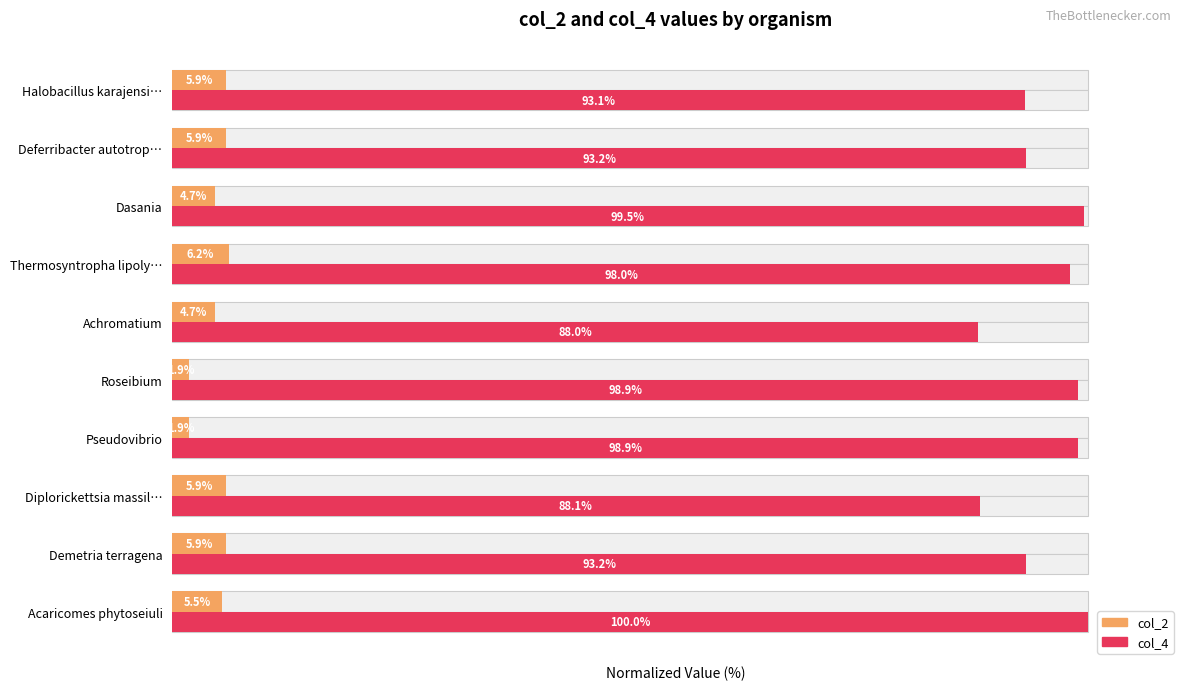

What is the sum of all col_2 values?

48.4